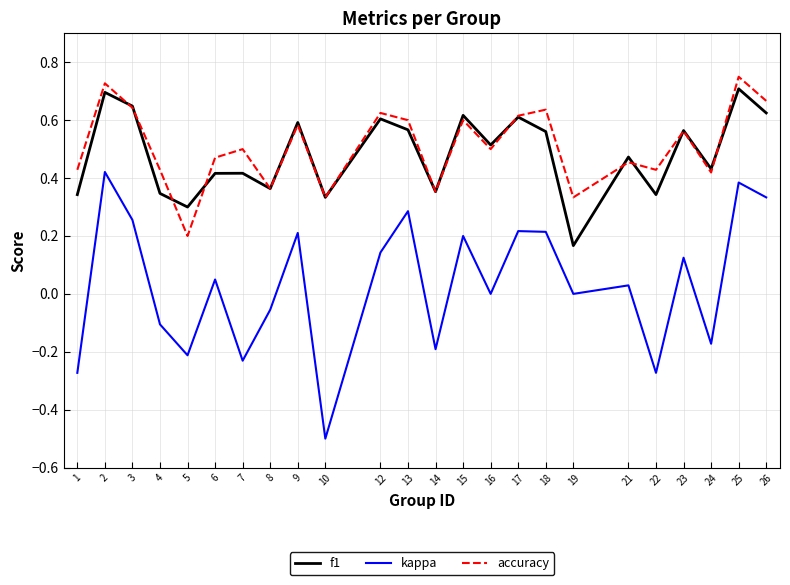

What is the sum of all accuracy values?

12.2